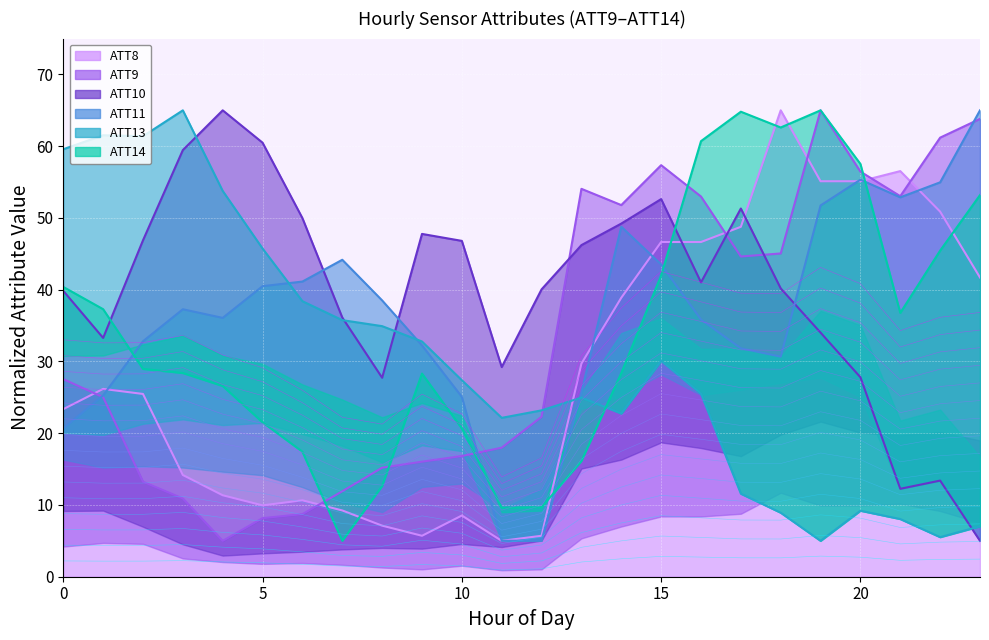

What are all the series names shown in the legend?

ATT8, ATT9, ATT10, ATT11, ATT13, ATT14